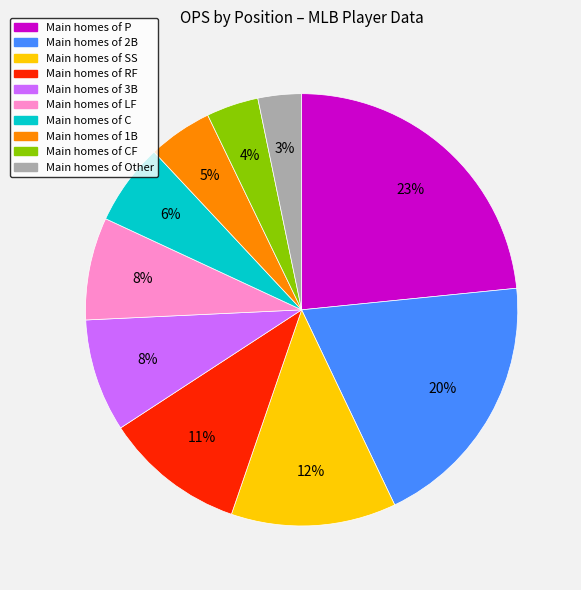

Is there a majority slice in this chart?

No